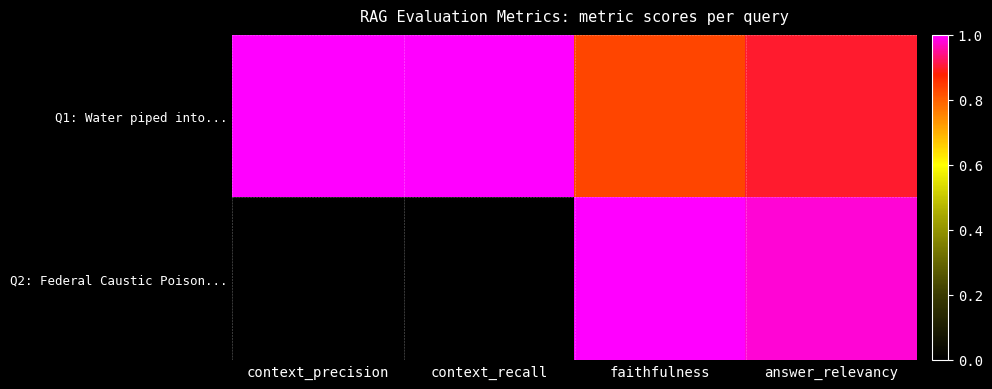

What is the total value across all series at answer_relevancy?

1.9